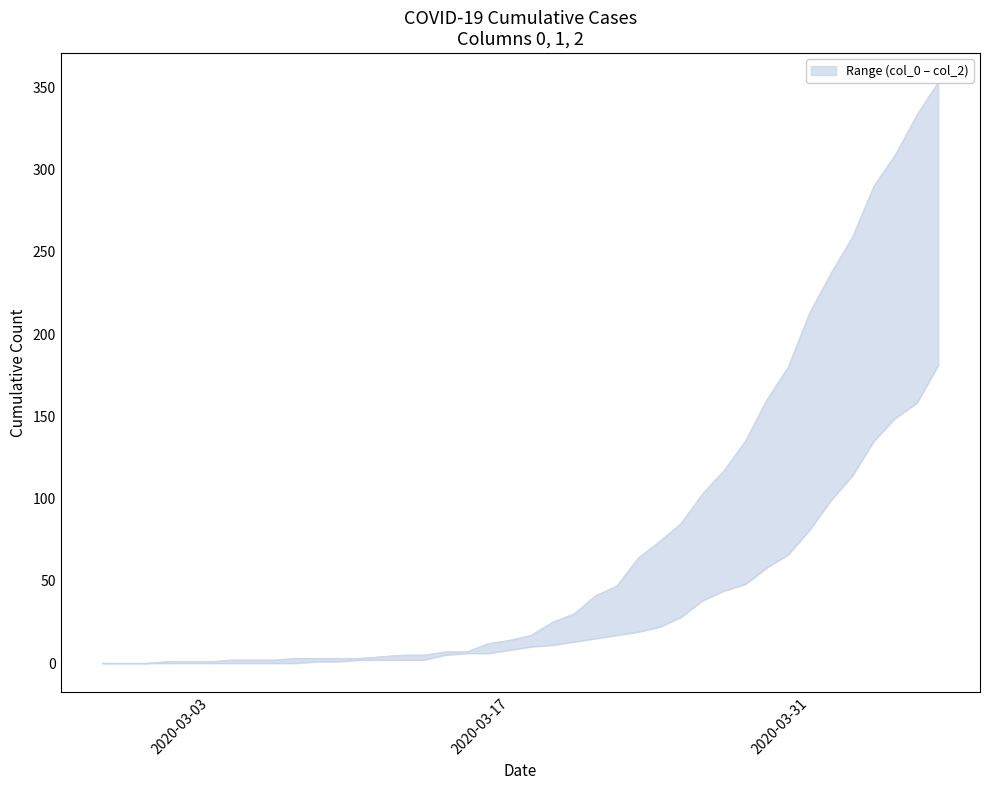

How many data points in 0 are above 17?

19